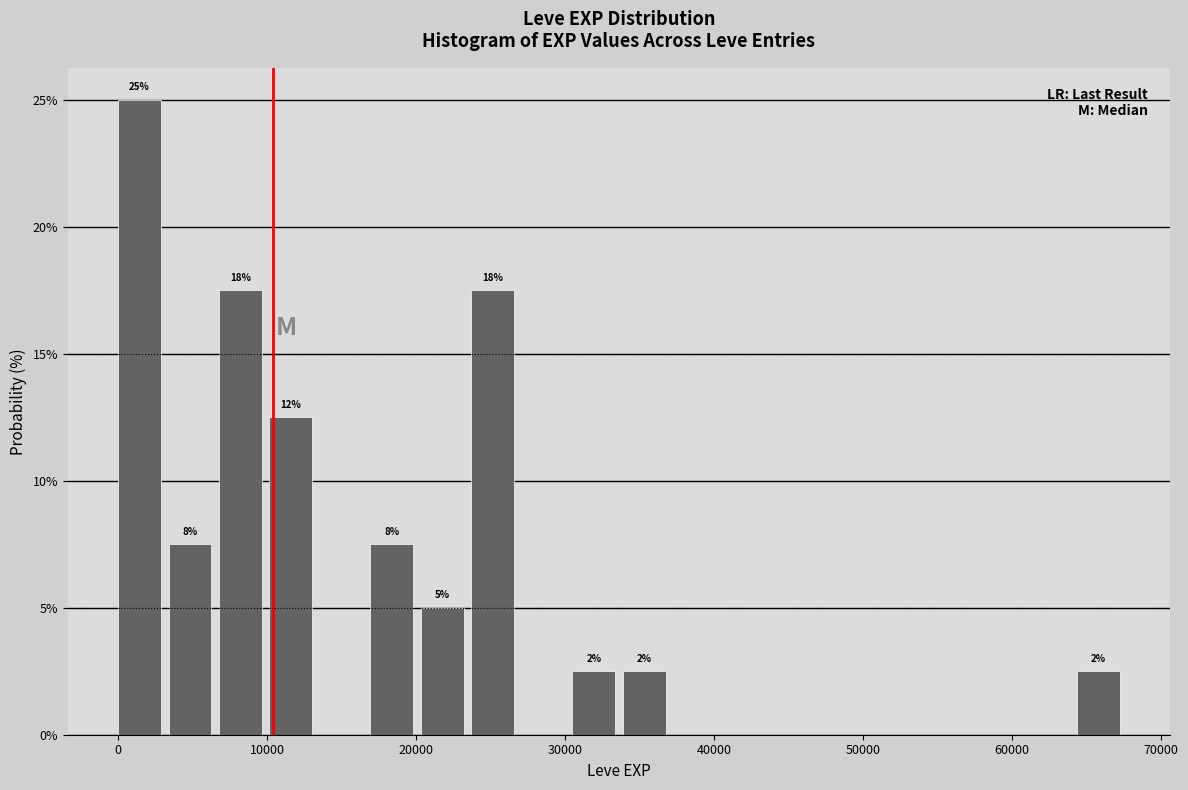

Around what value on the x-axis is the tallest bar? Give the approximate position of its centre, as read against the axis.

1000